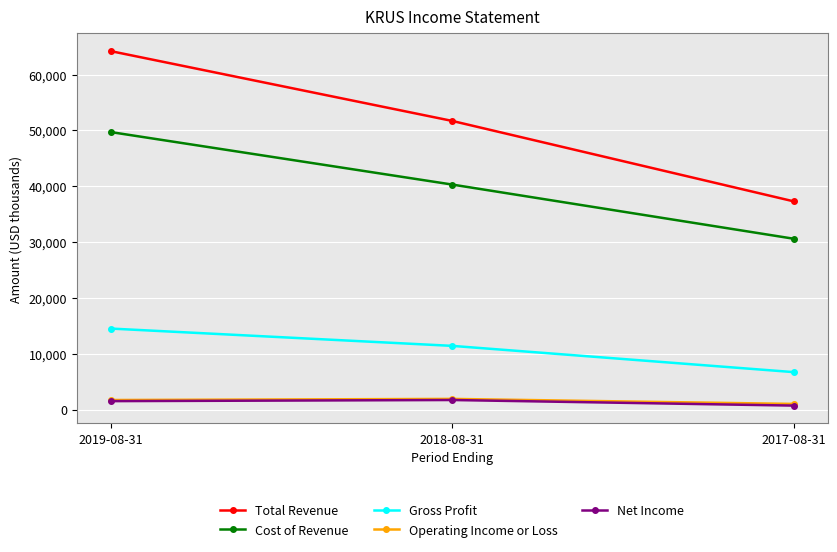

What is the difference between the Net Income values at 2019-08-31 and 2018-08-31?

200